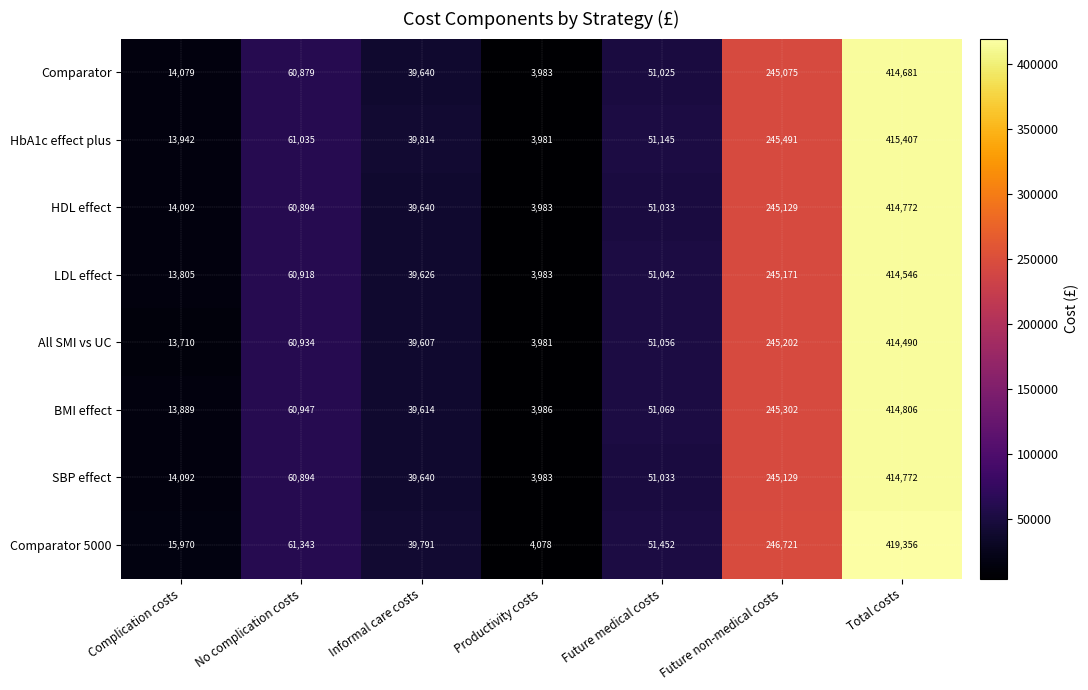

At which label is All SMI vs UC closest to 209235?

Future non-medical costs